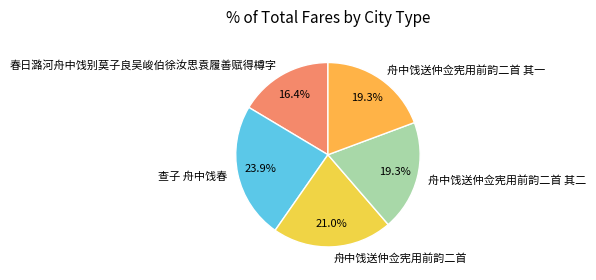

Does 舟中饯送仲佥宪用前韵二首 其二 account for over 50% of the chart?

No